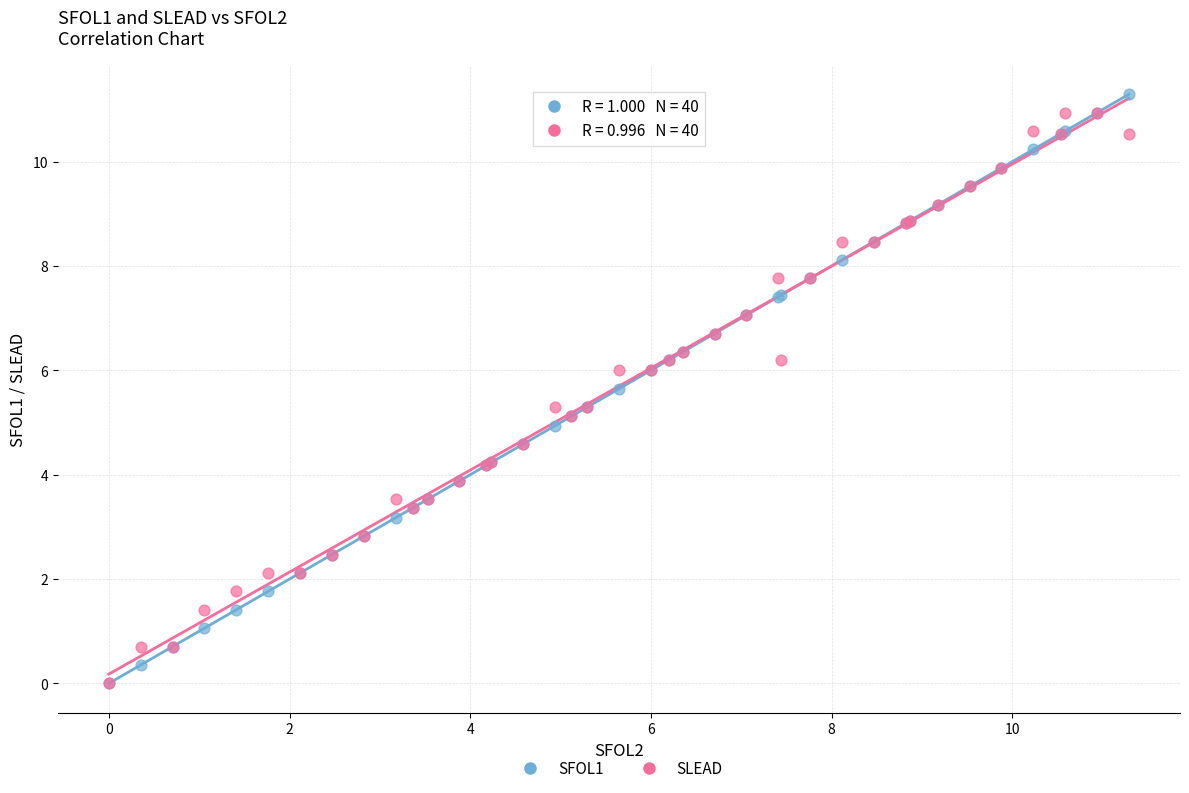

What are all the series names shown in the legend?

SFOL1, SLEAD